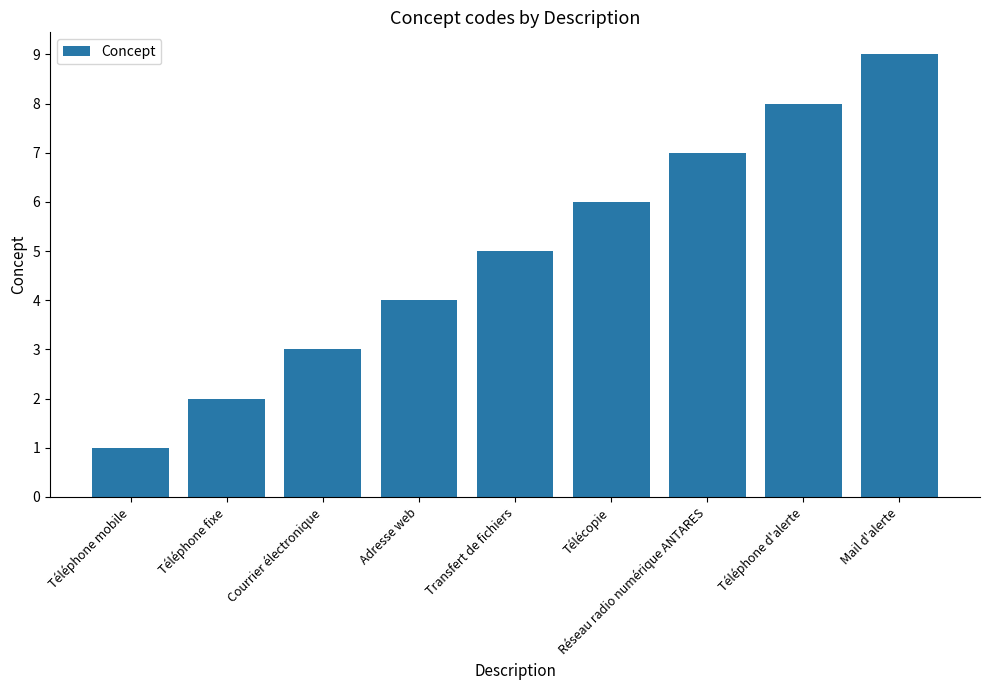

Reading right to left, extract all data points from this chart.

9	8	7	6	5	4	3	2	1